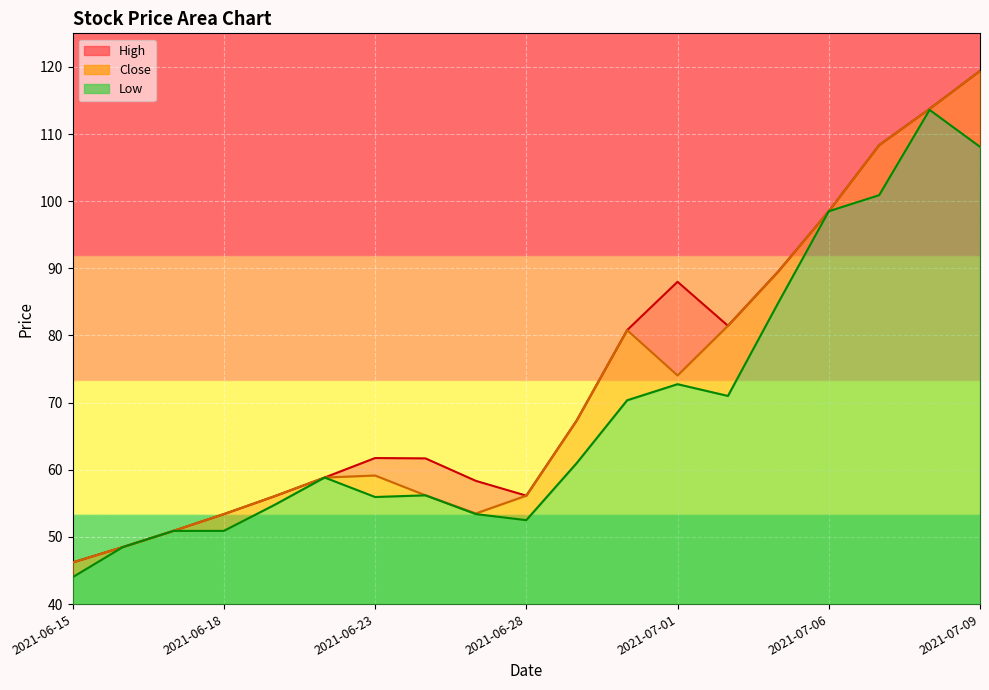

What is the average value of the High series?

73.6